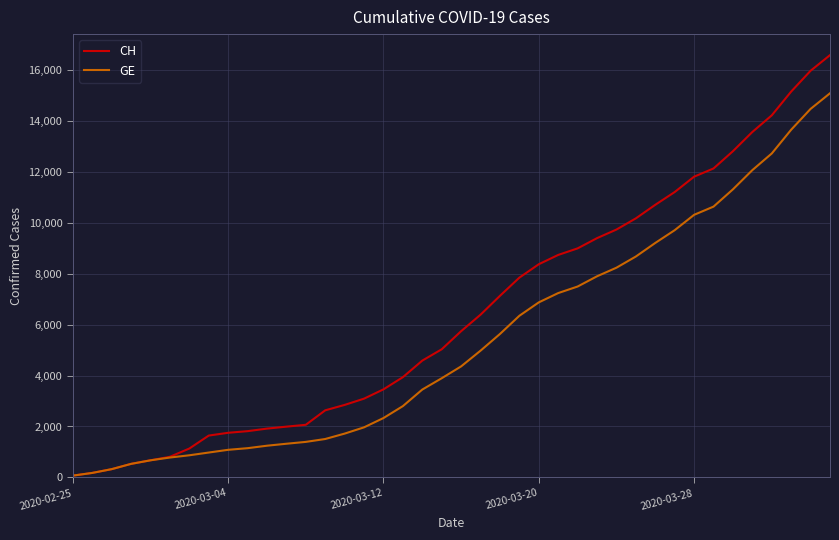

Which series has the widest spread of values?

CH